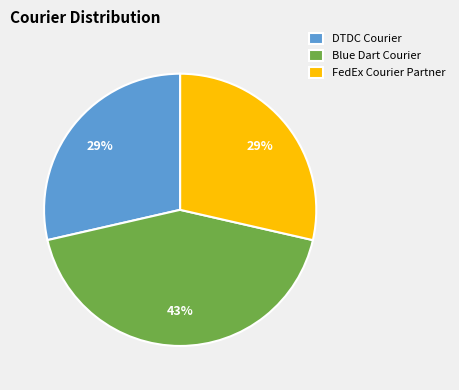

To the nearest percent, what is the combined percentage of FedEx Courier Partner and Blue Dart Courier?

71%